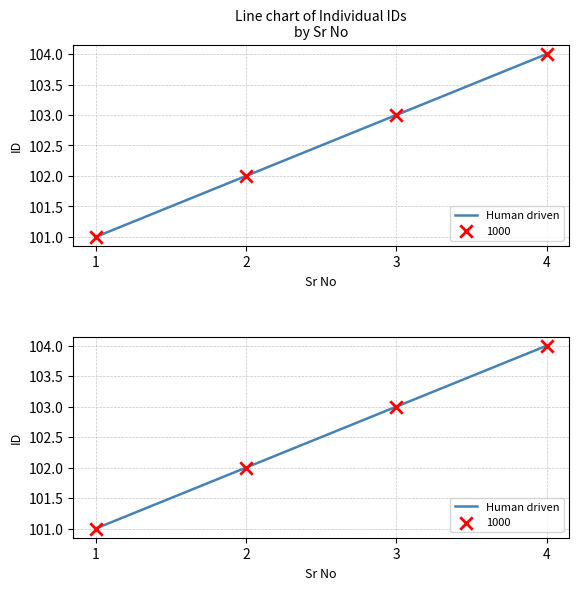

Approximately how many times larger is the value at 1 compared to 2?

1.0